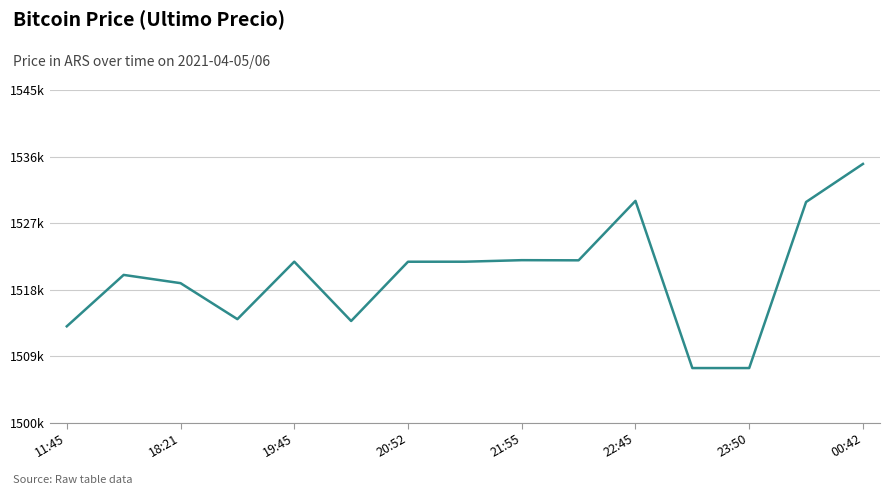

How many interior local valleys (lower than both neighbors) does the data have?

4